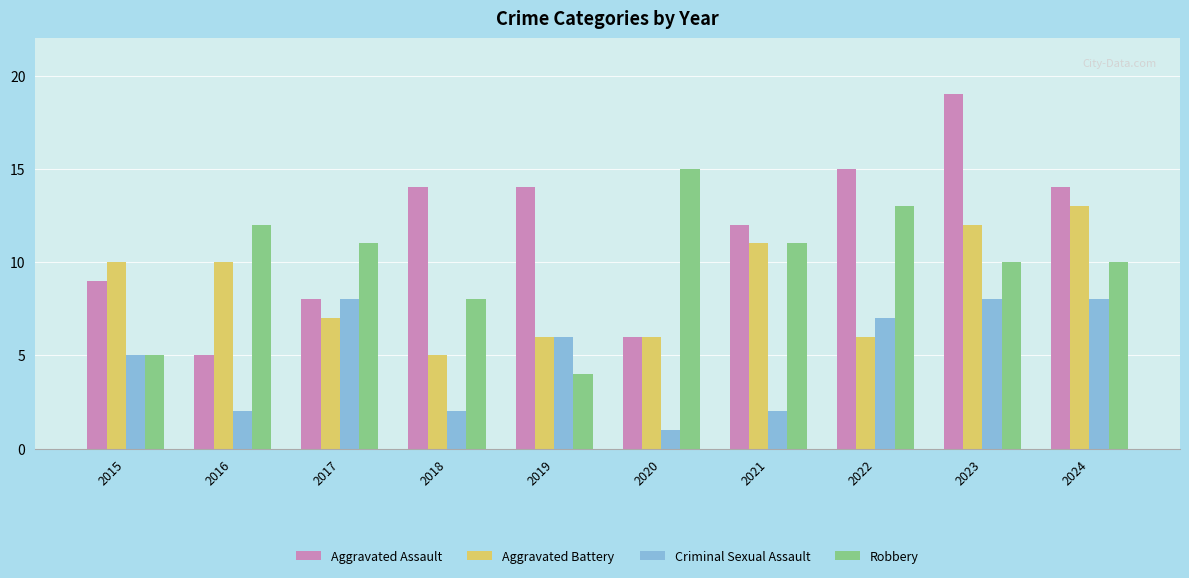

Which series has the largest range (max minus min)?

Aggravated Assault